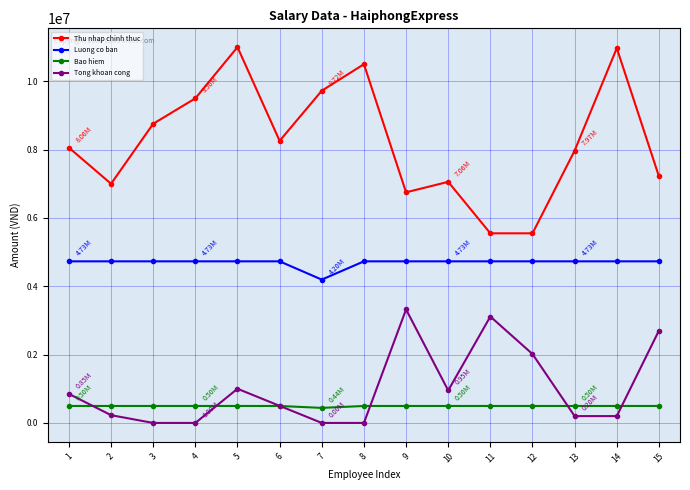

How many interior local peaks does the Tong khoan cong series have?

3